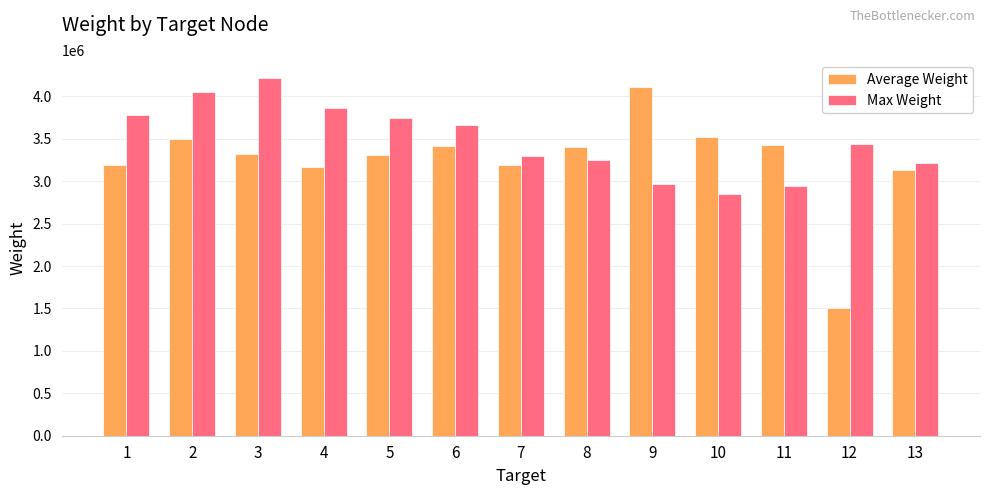

True or false: Max Weight has a value of 3219393.8 at 13.

True